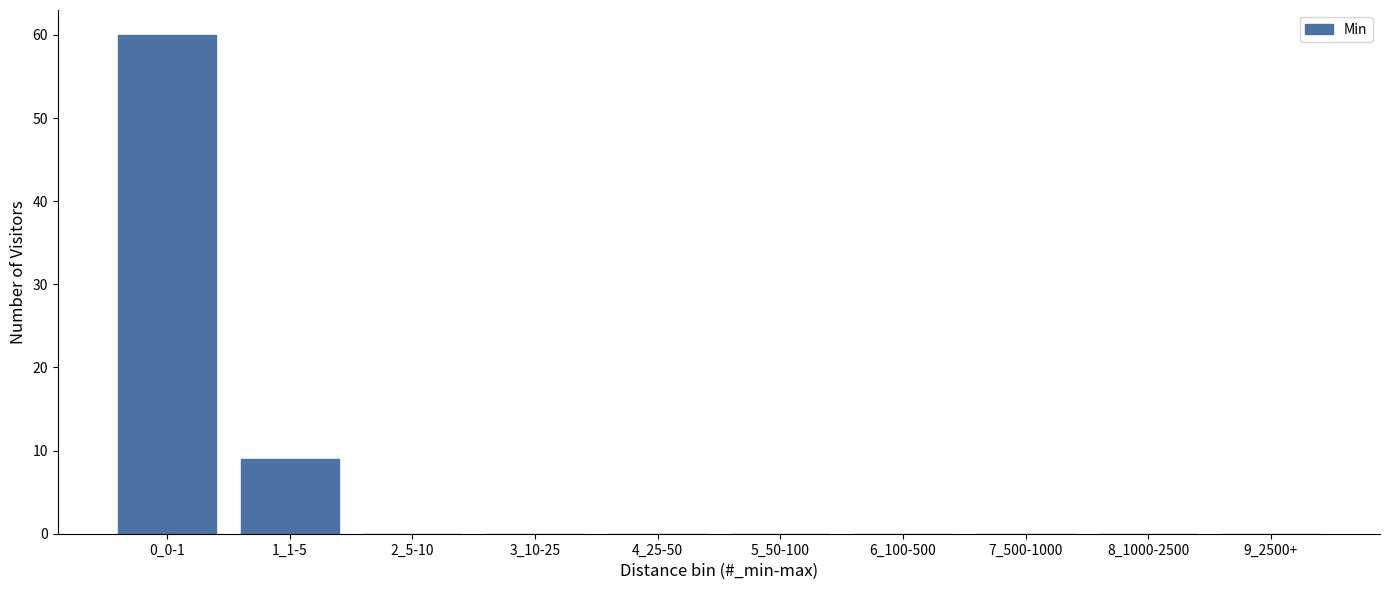

Reading left to right, extract all data points from this chart.

0_0-1=60	1_1-5=9	2_5-10=0	3_10-25=0	4_25-50=0	5_50-100=0	6_100-500=0	7_500-1000=0	8_1000-2500=0	9_2500+=0